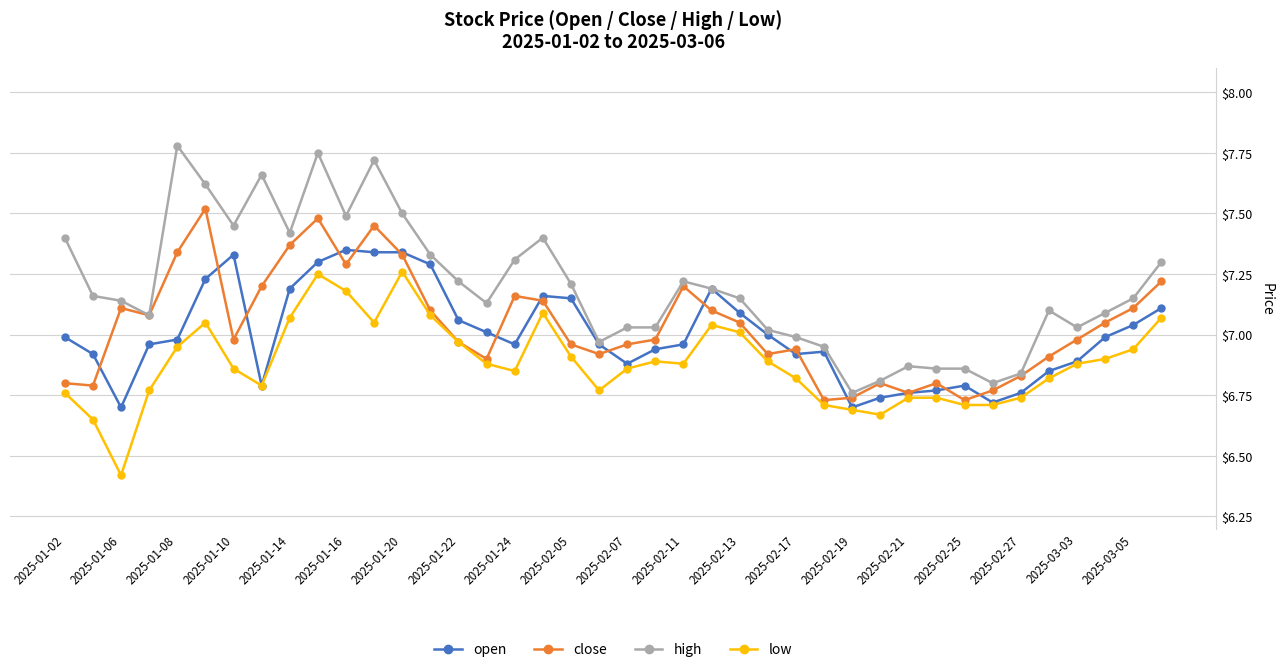

True or false: high and low intersect in this chart.

False